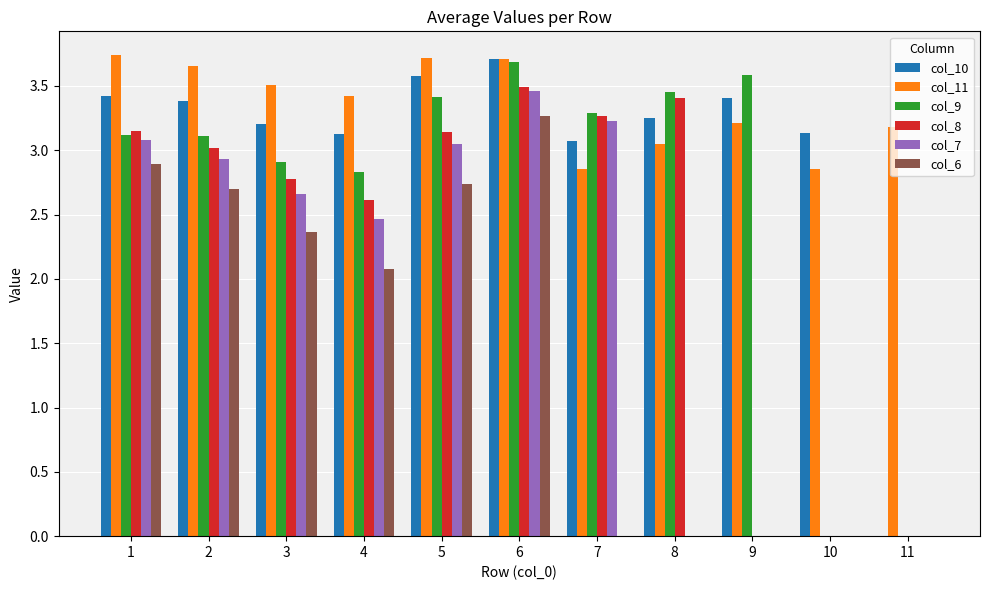

Are the bars horizontal?

No